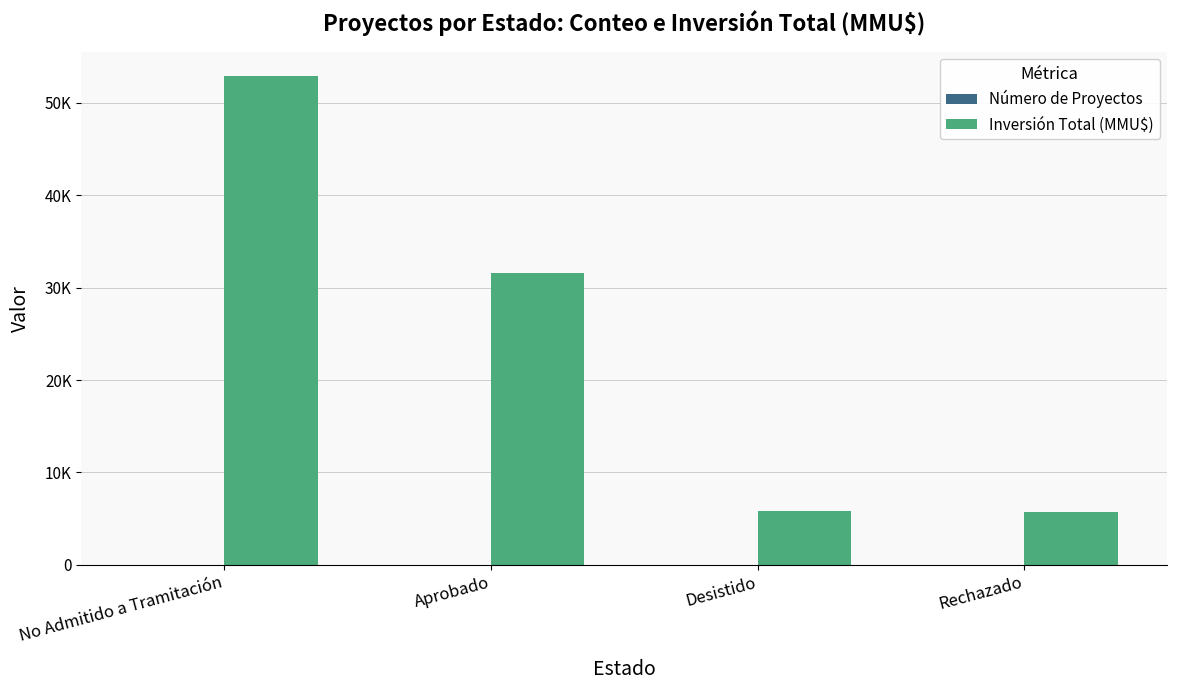

Rank the series by their maximum value, from lowest to highest.

Número de Proyectos, Inversión Total (MMU$)